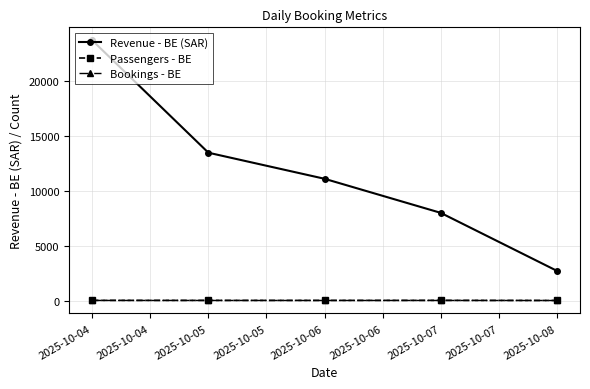

List the labels in order of Revenue - BE (SAR) value, smallest first.

2025-10-08, 2025-10-07, 2025-10-06, 2025-10-05, 2025-10-04